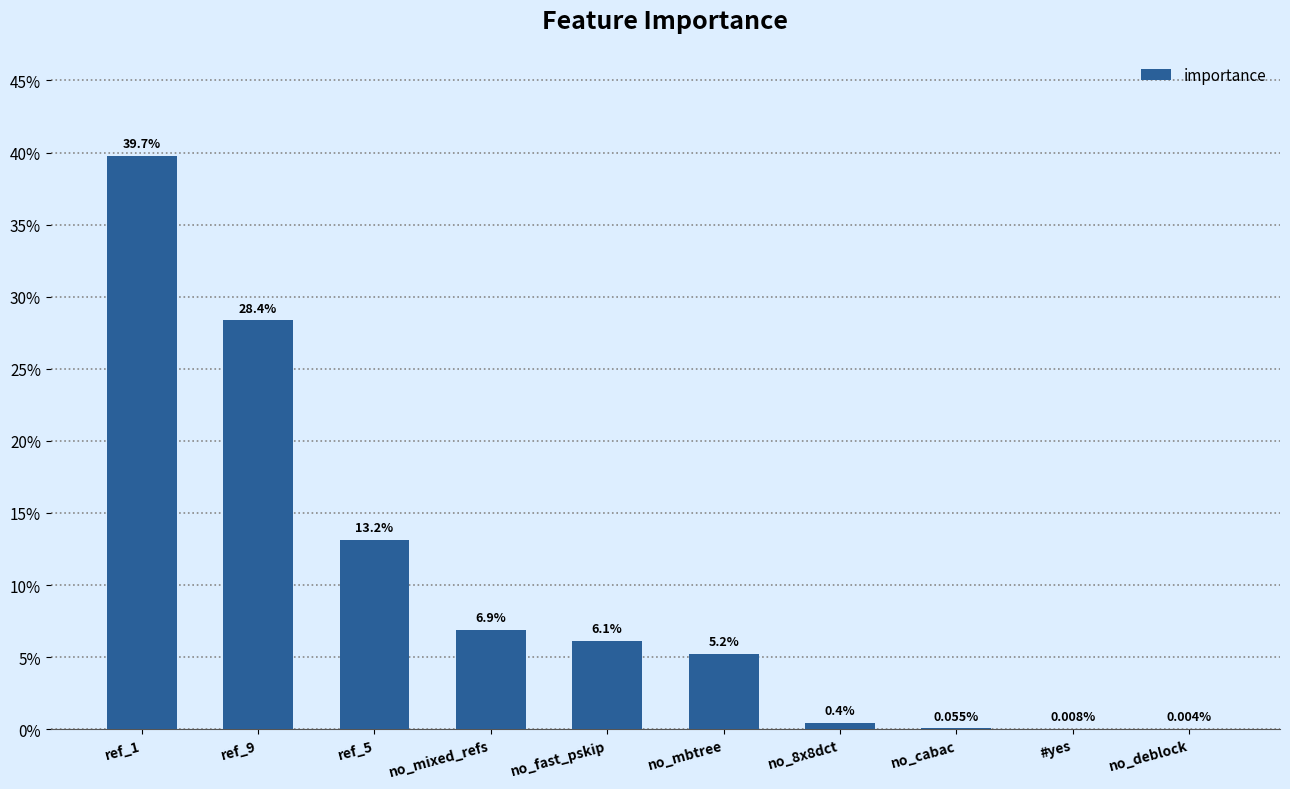

At which category does the chart reach its peak across all series?

ref_1